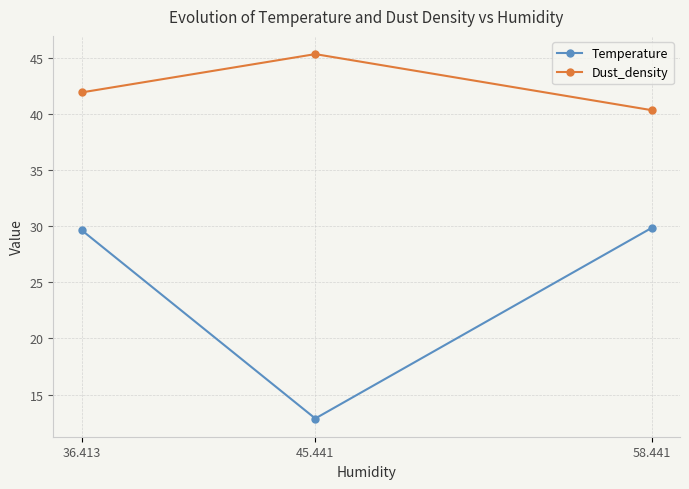

At which label does Temperature first exceed 29?

36.413